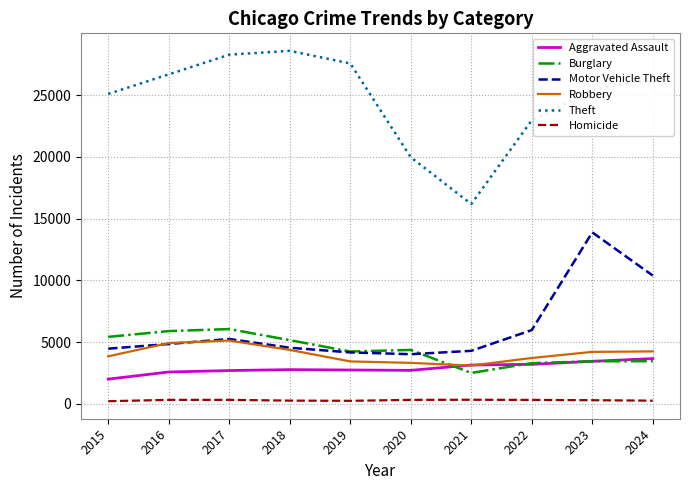

Is the value of Aggravated Assault at 2024 greater than the value of Theft at 2021?

No